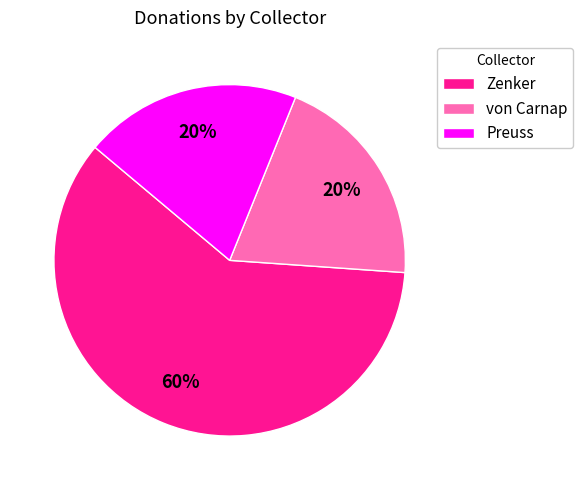

Is the sum of Preuss and von Carnap greater than half?

No